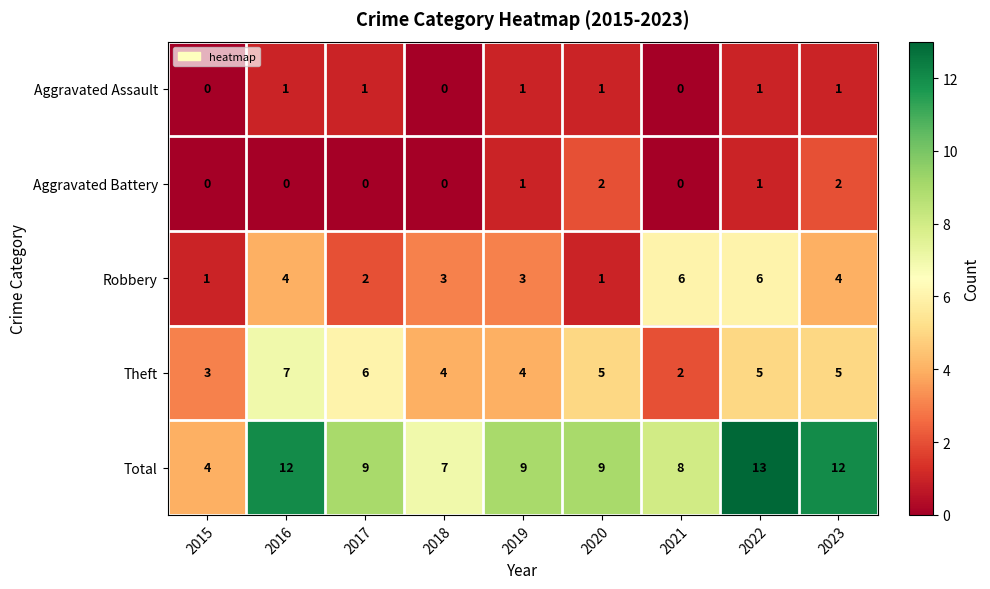

What is the lowest value of the Total series?

4